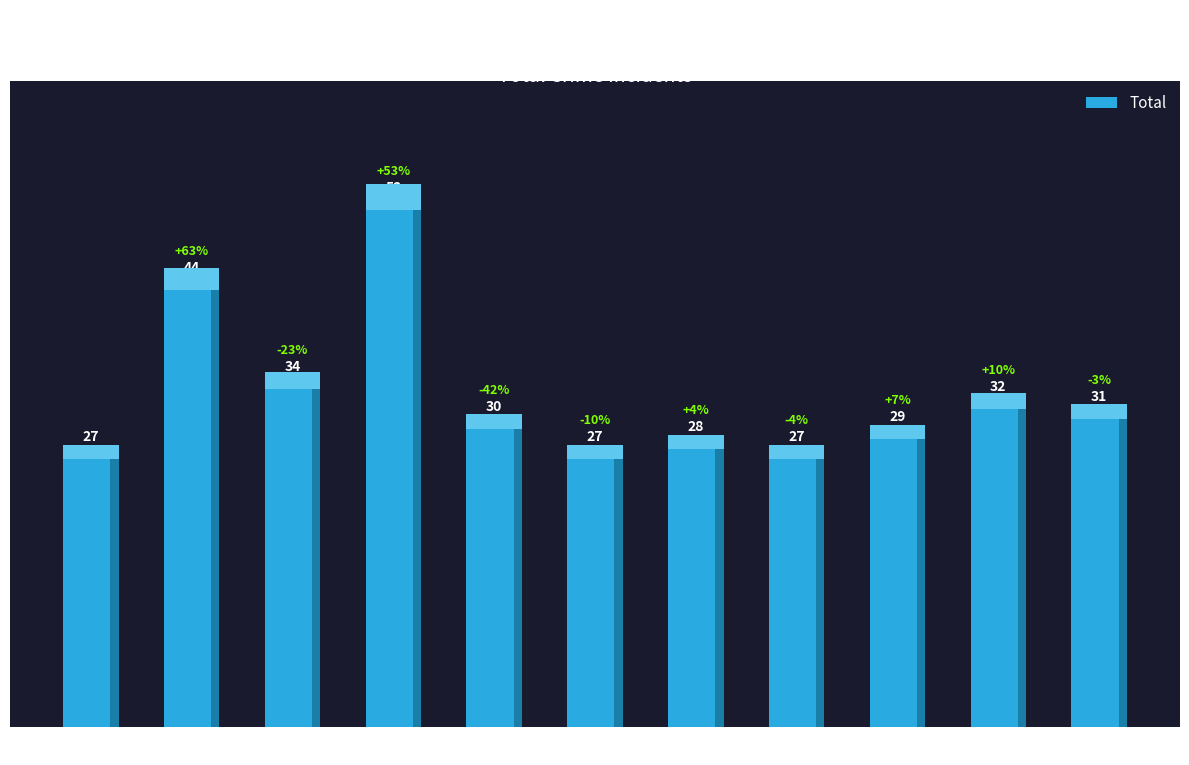

What is the difference between the second highest and second lowest values?

17